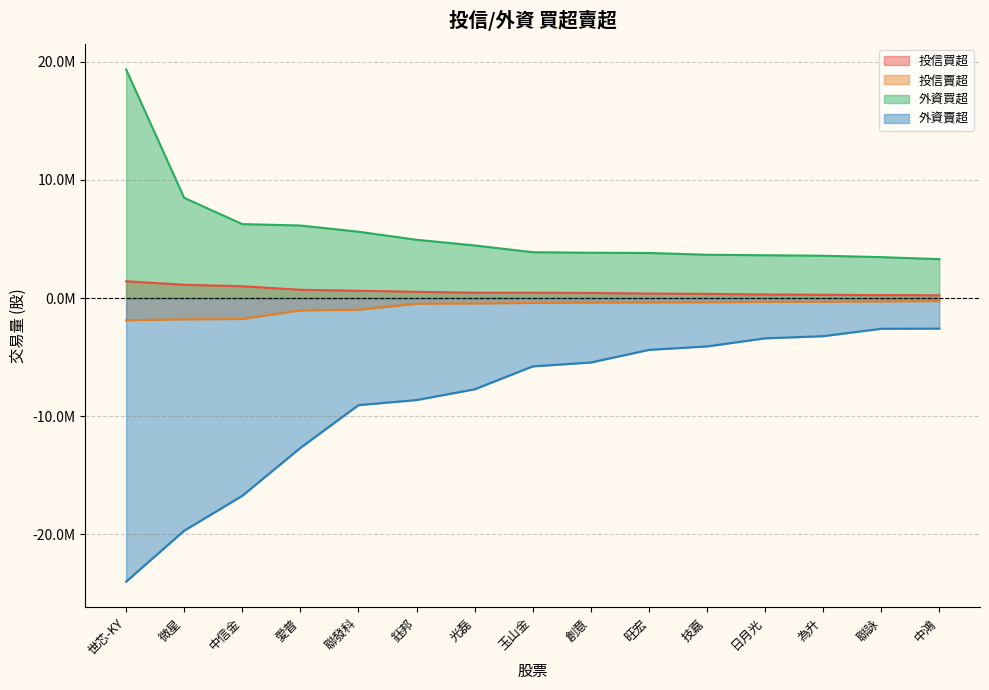

Does the chart display data point markers on the line(s)?

No